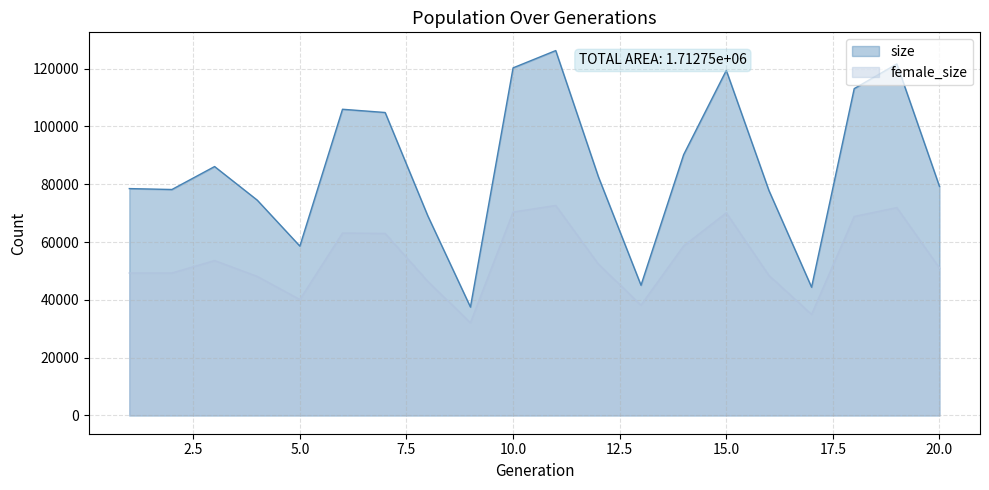

True or false: size has a value of 115729 at 2.

False